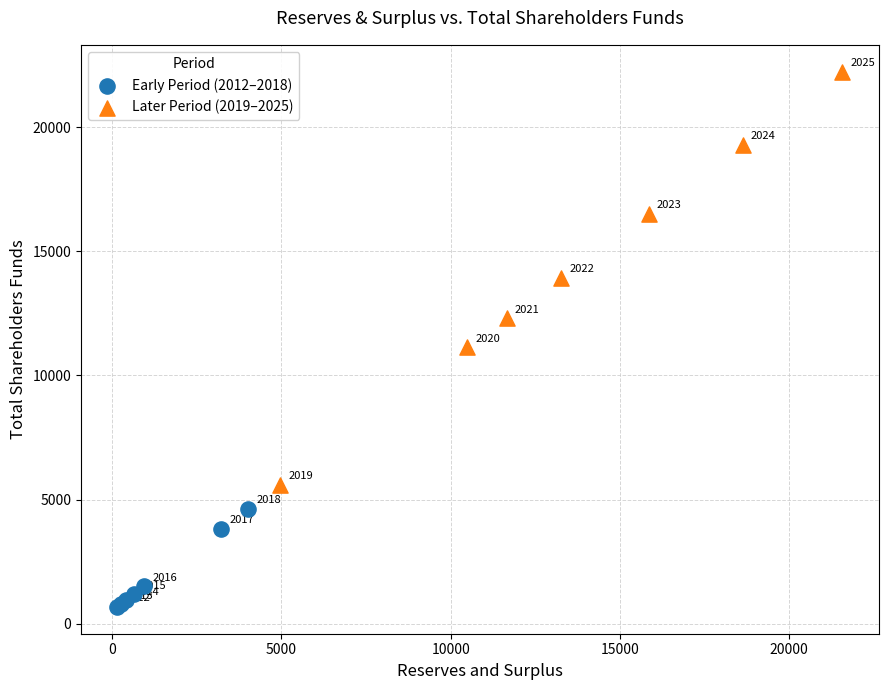

Which series has the largest Y range (max minus min)?

Later Period (2019–2025)